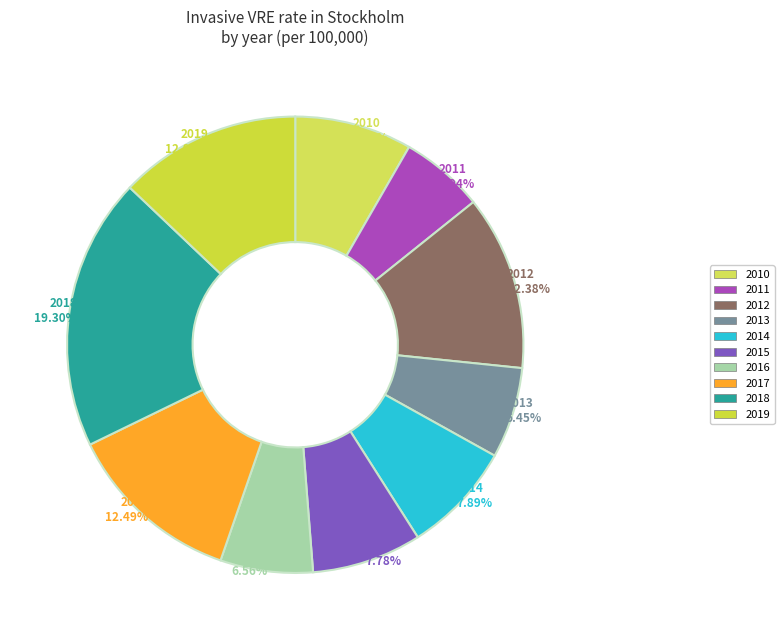

What percentage do 2018 and 2012 together represent?

31.7%